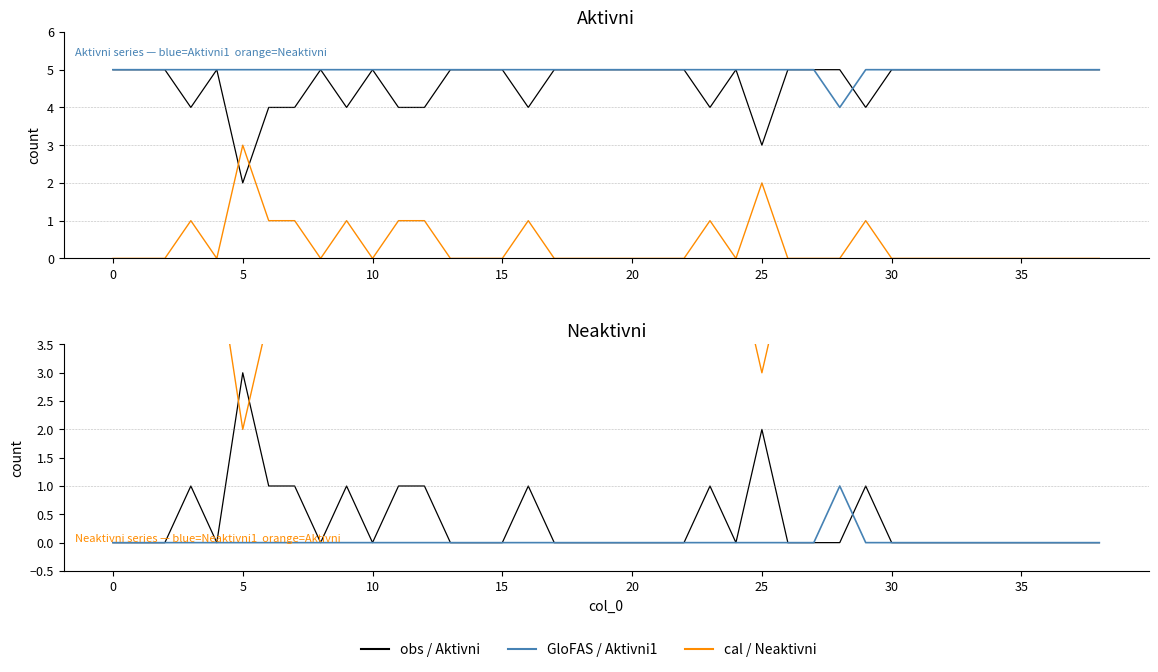

What is the spread (max minus min) of values at 36?

5